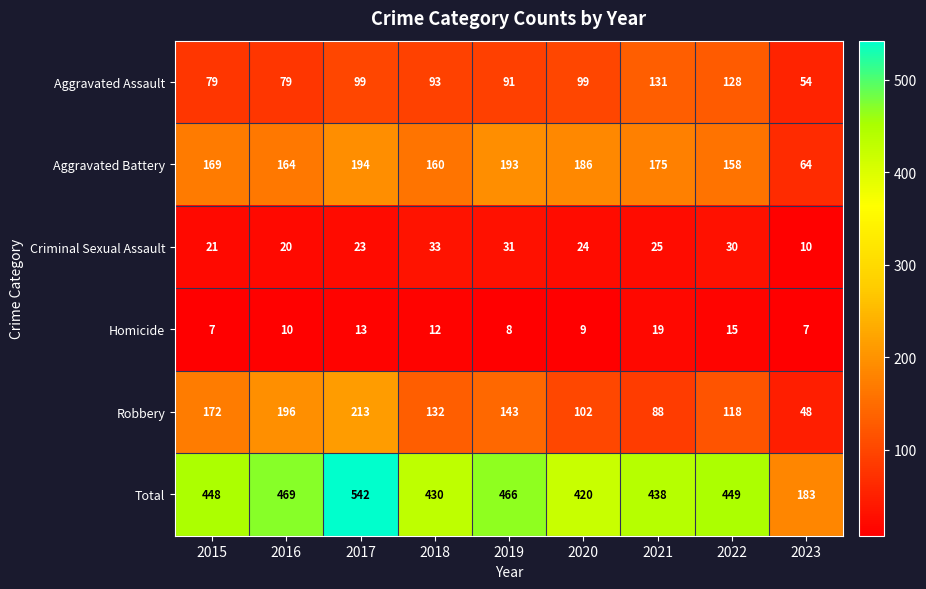

What is the sum of all Aggravated Assault values?

853